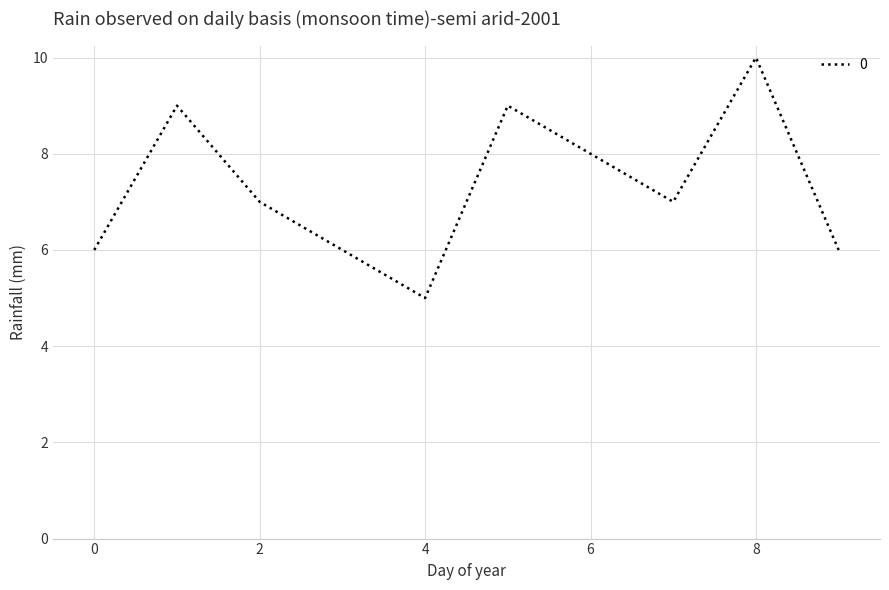

What is the minimum value shown in the chart?

5